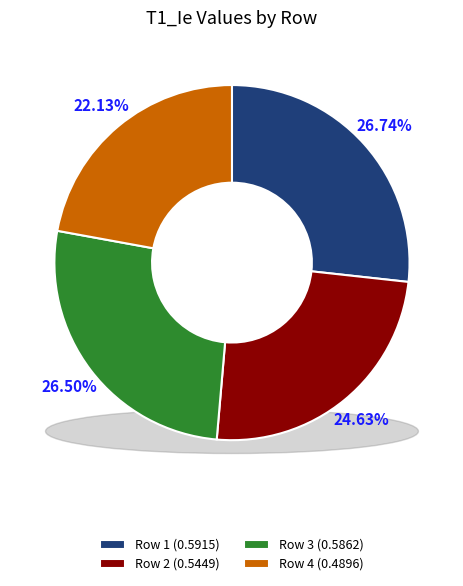

Rank the categories by value from highest to lowest.

Row 1, Row 3, Row 2, Row 4